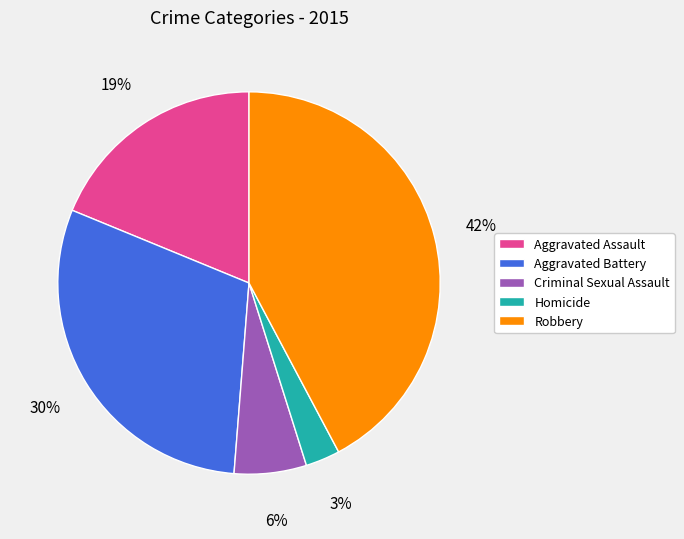

How many slices are in this pie chart?

5